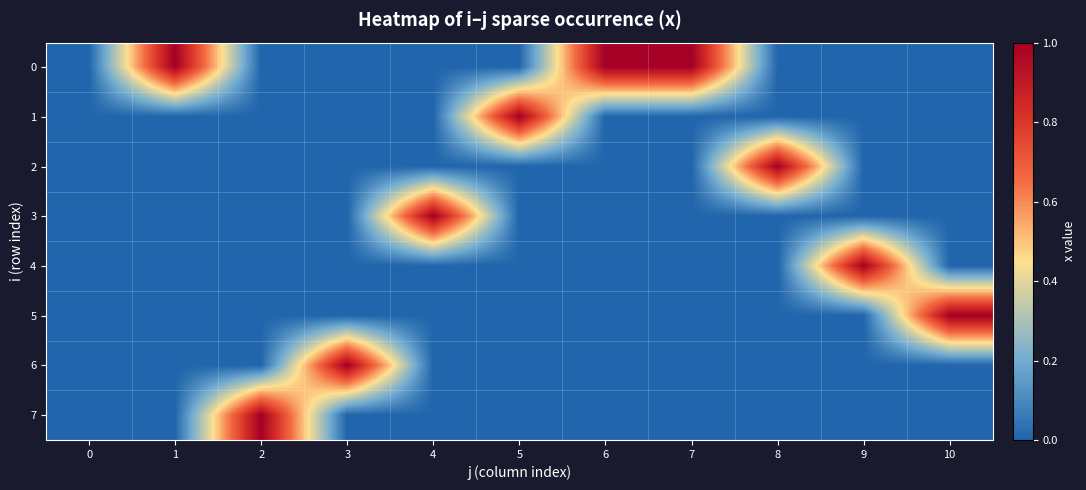

Between 3 and 5, which series saw the biggest shift?

1